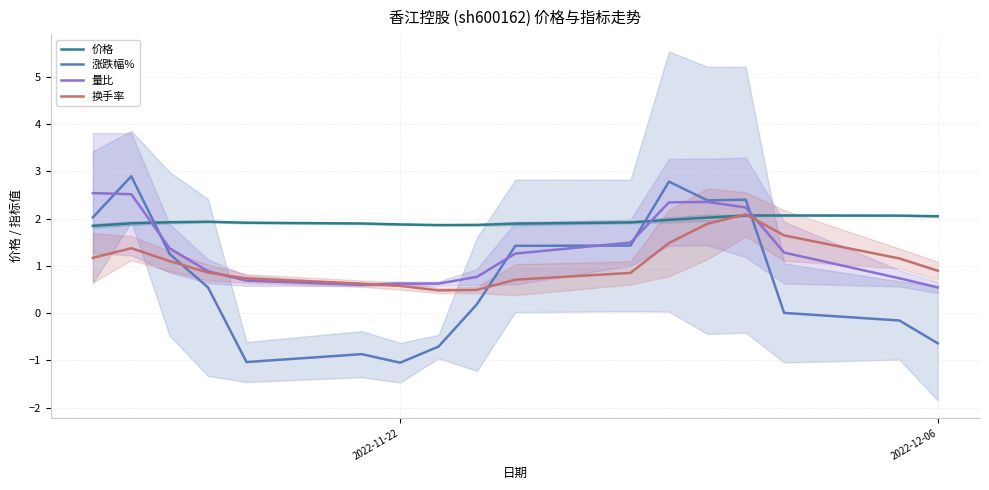

What is the difference between the second highest and minimum values in the 涨跌幅% series?

3.8